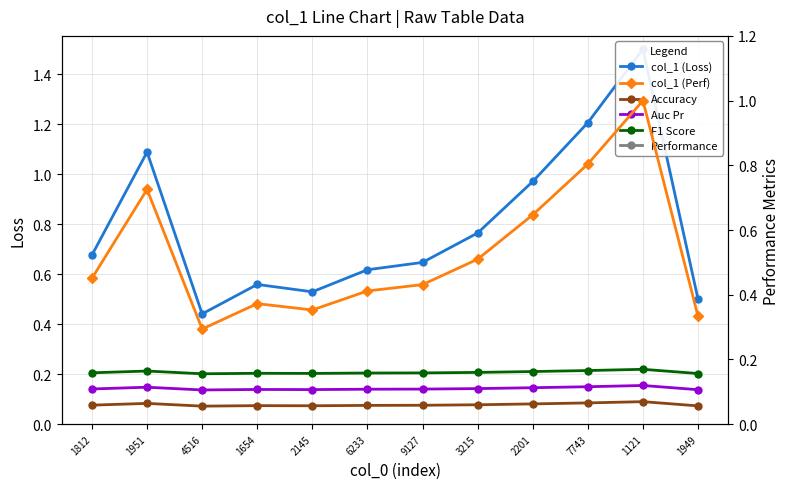

Where is col_1 (Perf) nearest to the value 0?

4516